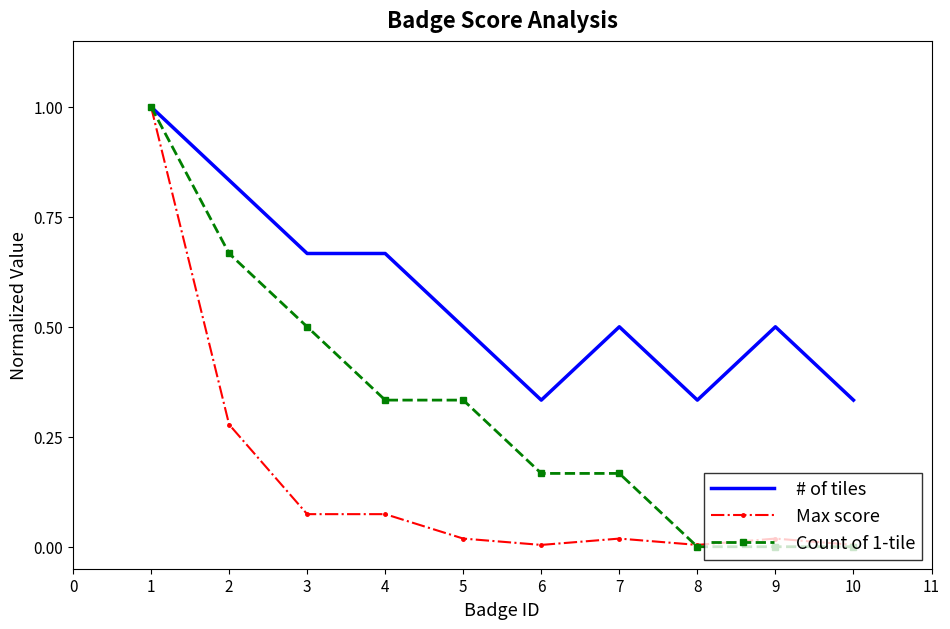

Which series has the largest total across all categories?

# of tiles